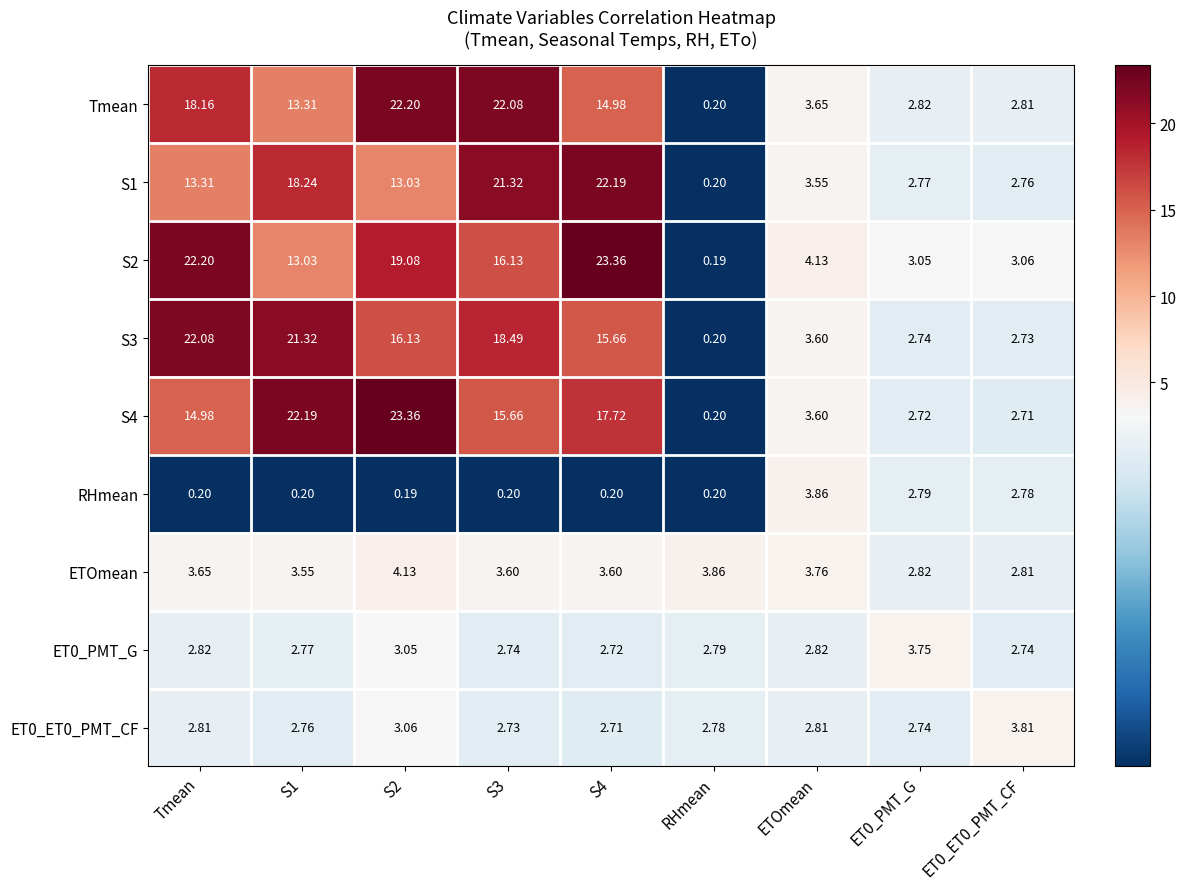

At which label does S3 reach its minimum?

RHmean